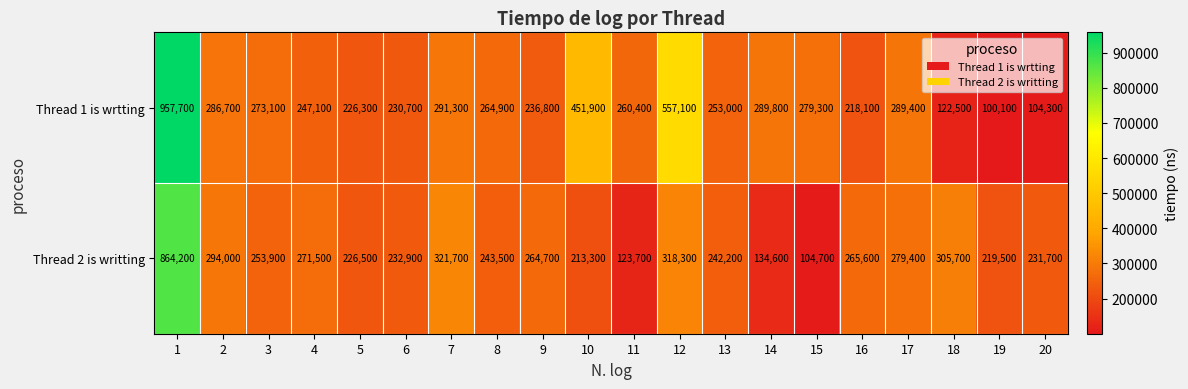

What is the difference between the second highest and minimum values in the Thread 1 is wrtting series?

457000